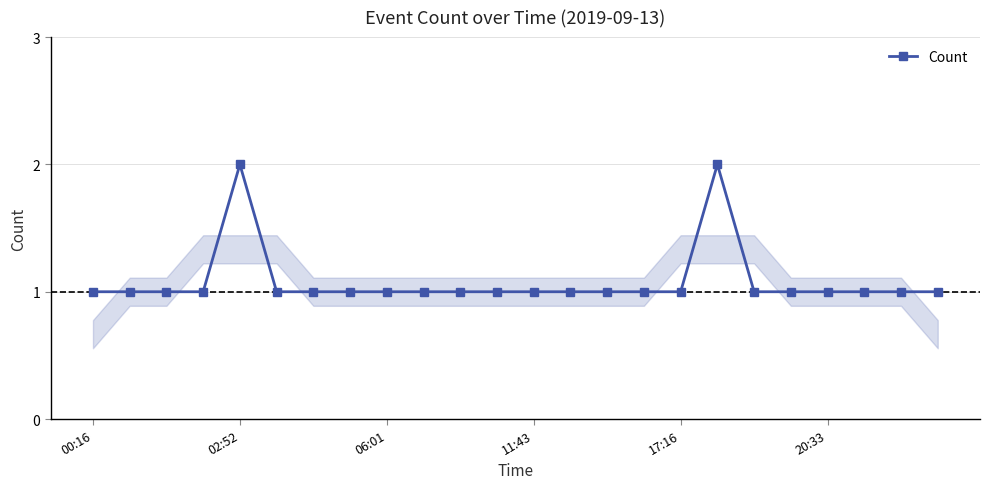

What is the sum of all values?

26